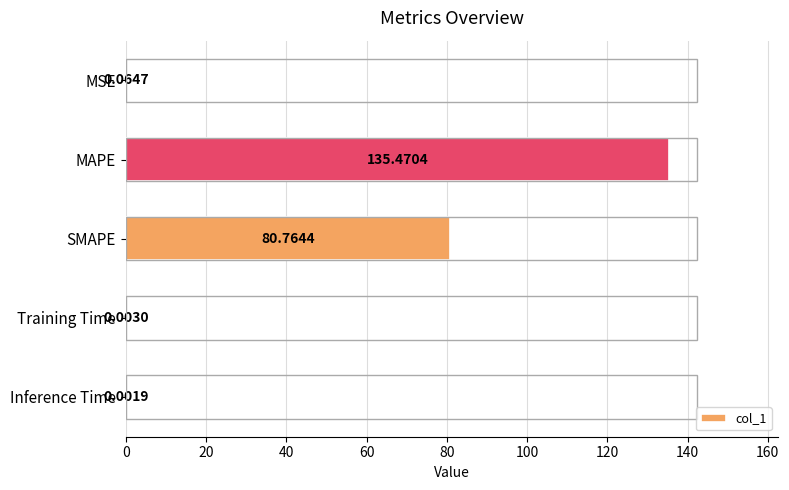

What is the sum of all values?

216.3